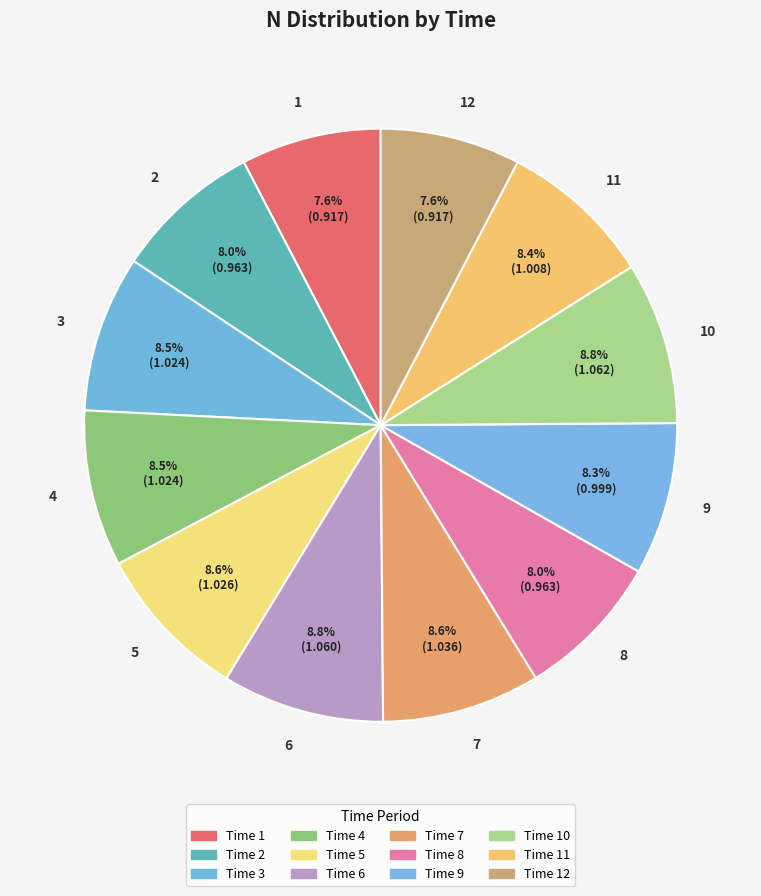

To the nearest percent, what is the difference between the 7 and 8 slice percentages?

1%